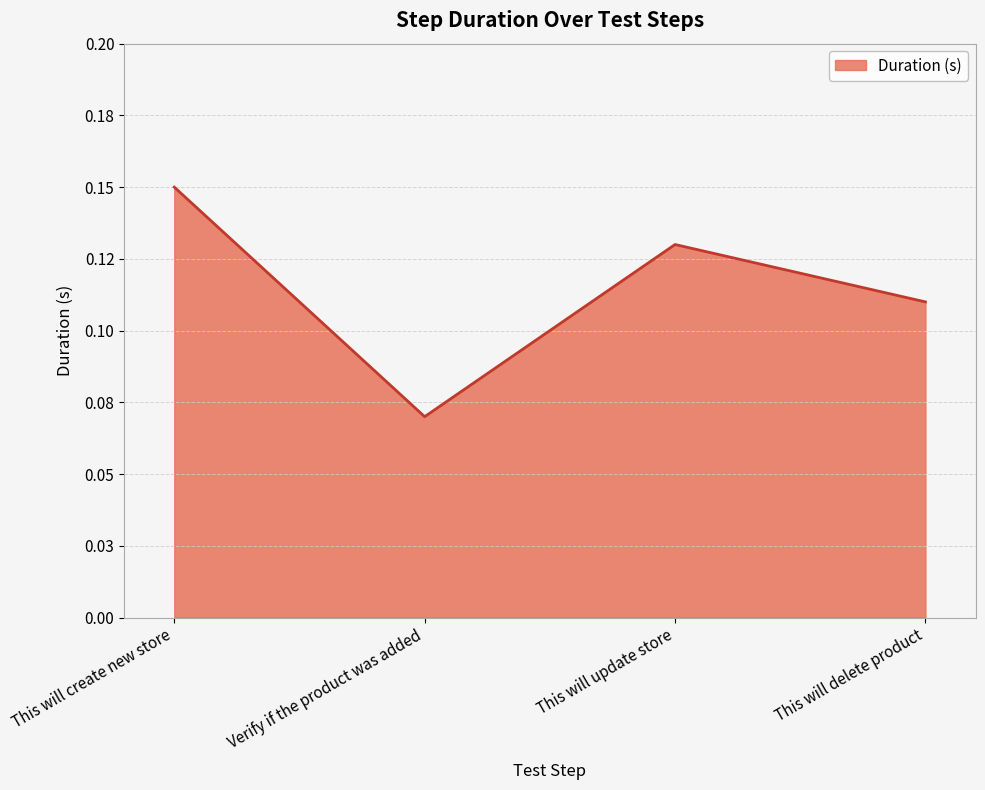

Which label corresponds to the smallest value in the chart?

Verify if the product was added